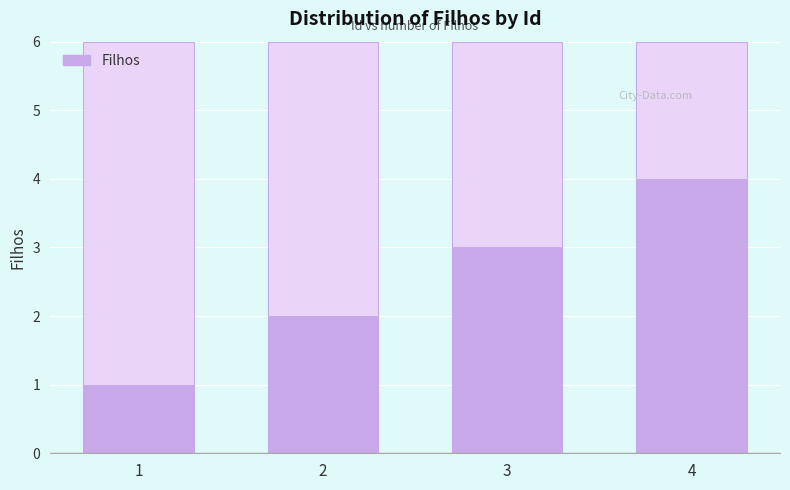

Is it true that the value at 3 is 4?

False